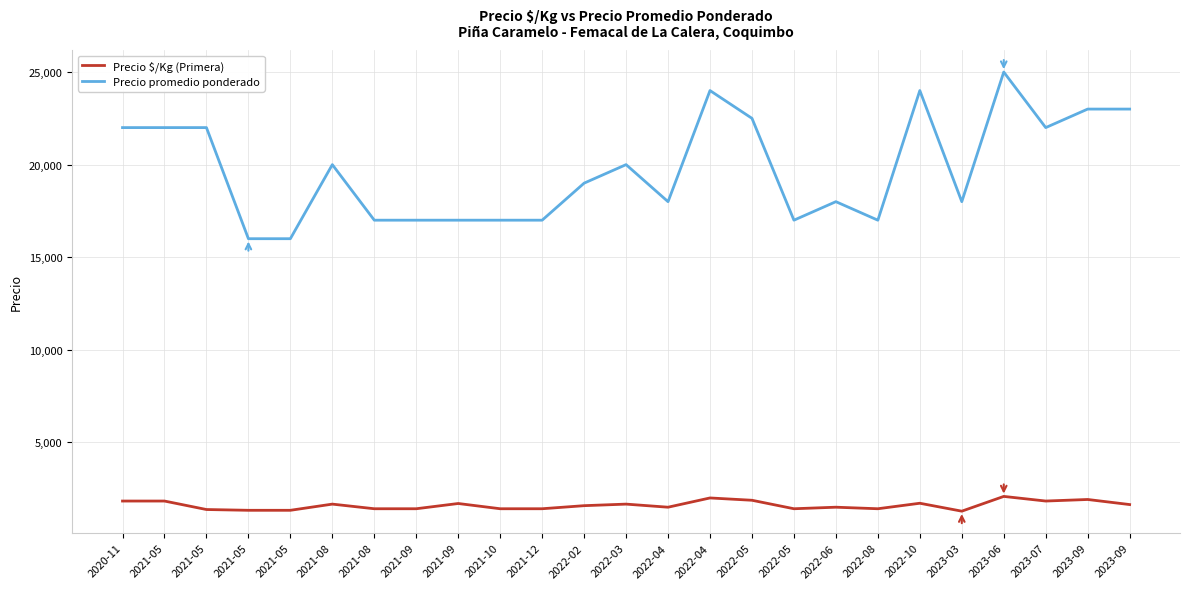

What is the label of the 15th point from the left?

2022-04